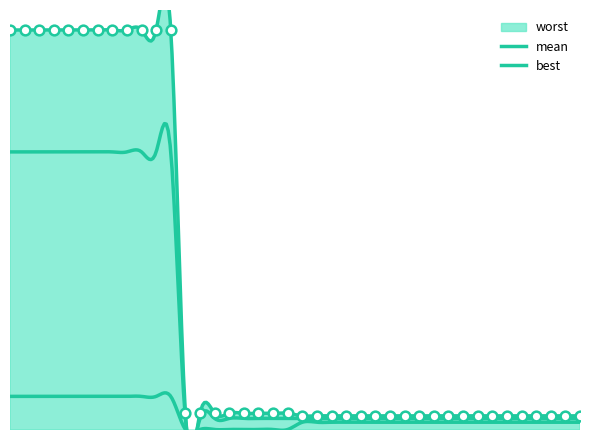

Reading left to right, what are all the values shown in this chart?

mean: 1=2.8	2=2.8	3=2.8	4=2.8	5=2.8	6=2.8	7=2.8	8=2.8	9=2.8	10=2.8	11=2.8	12=2.8	13=0.1	14=0.1	15=0.1	16=0.1	17=0.1	18=0.1	19=0.1	20=0.1	21=0.1	22=0.1	23=0.1	24=0.1	25=0.1	26=0.1	27=0.1	28=0.1	29=0.1	30=0.1	31=0.1	32=0.1	33=0.1	34=0.1	35=0.1	36=0.1	37=0.1	38=0.1	39=0.1	40=0.1
best: 1=0.3	2=0.3	3=0.3	4=0.3	5=0.3	6=0.3	7=0.3	8=0.3	9=0.3	10=0.3	11=0.3	12=0.3	13=0.0	14=0.0	15=0.0	16=0.0	17=0.0	18=0.0	19=0.0	20=0.0	21=0.1	22=0.1	23=0.1	24=0.1	25=0.1	26=0.1	27=0.1	28=0.1	29=0.1	30=0.1	31=0.1	32=0.1	33=0.1	34=0.1	35=0.1	36=0.1	37=0.1	38=0.1	39=0.1	40=0.1
worst: 1=4.0	2=4.0	3=4.0	4=4.0	5=4.0	6=4.0	7=4.0	8=4.0	9=4.0	10=4.0	11=4.0	12=4.0	13=0.2	14=0.2	15=0.2	16=0.2	17=0.2	18=0.2	19=0.2	20=0.2	21=0.1	22=0.1	23=0.1	24=0.1	25=0.1	26=0.1	27=0.1	28=0.1	29=0.1	30=0.1	31=0.1	32=0.1	33=0.1	34=0.1	35=0.1	36=0.1	37=0.1	38=0.1	39=0.1	40=0.1